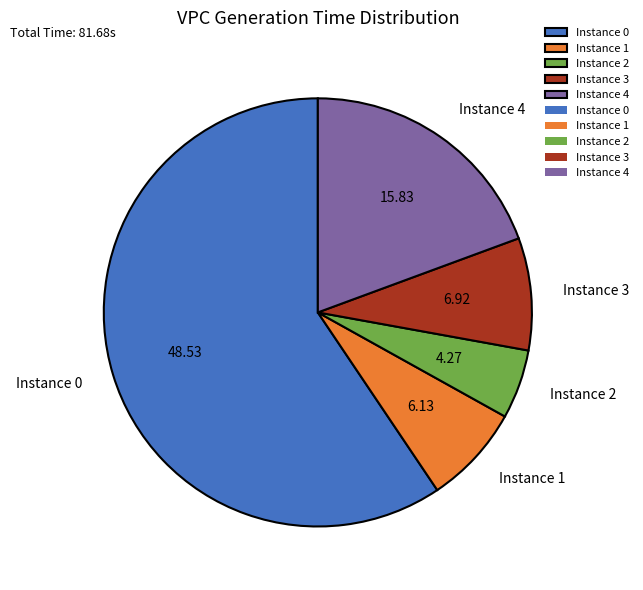

Rank the categories by value from highest to lowest.

Instance 0, Instance 4, Instance 3, Instance 1, Instance 2